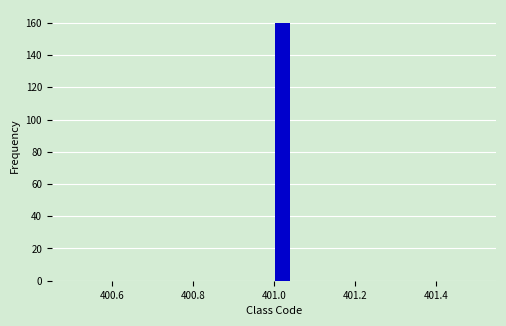

Read against the x-axis, roughly where is the centre of the tallest bar?

401.02